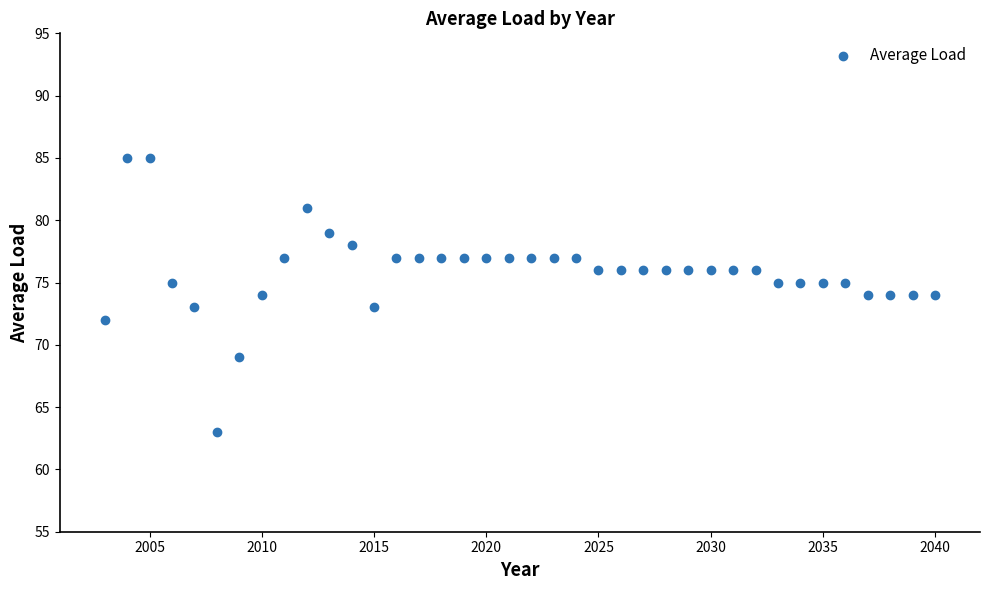

What is the range of X values (max minus min)?

37